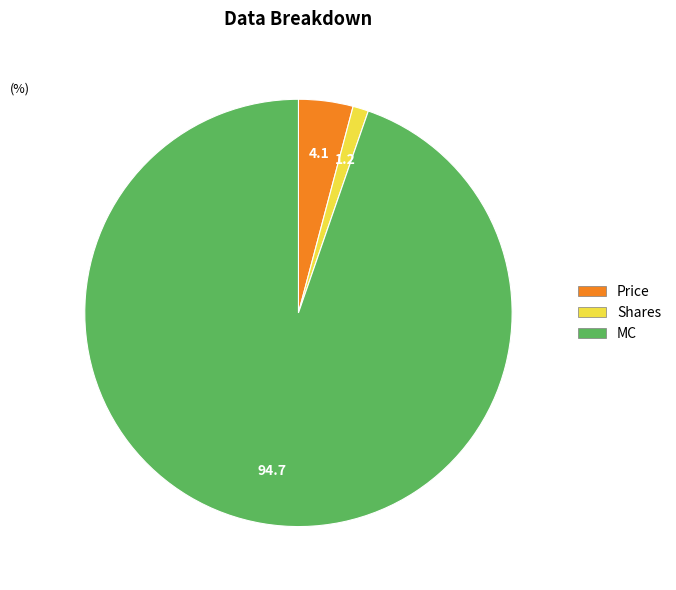

Is there any slice that represents more than half of the pie?

Yes